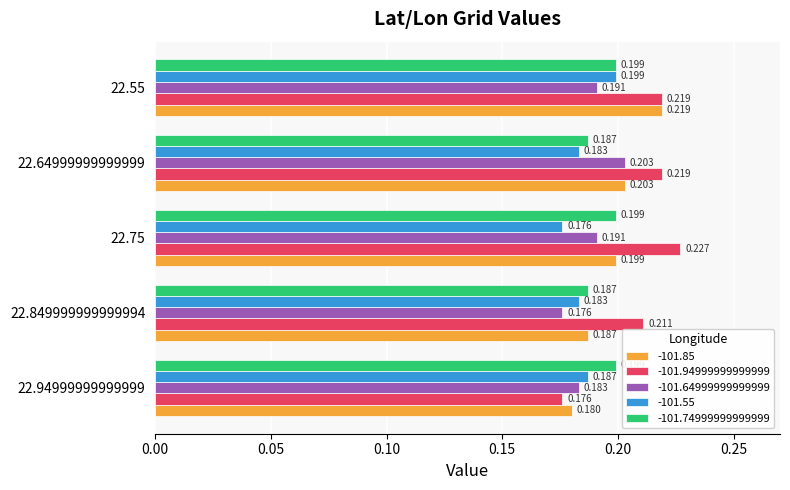

Is the value of -101.94999999999999 at 22.94999999999999 greater than the value of -101.64999999999999 at 22.64999999999999?

No